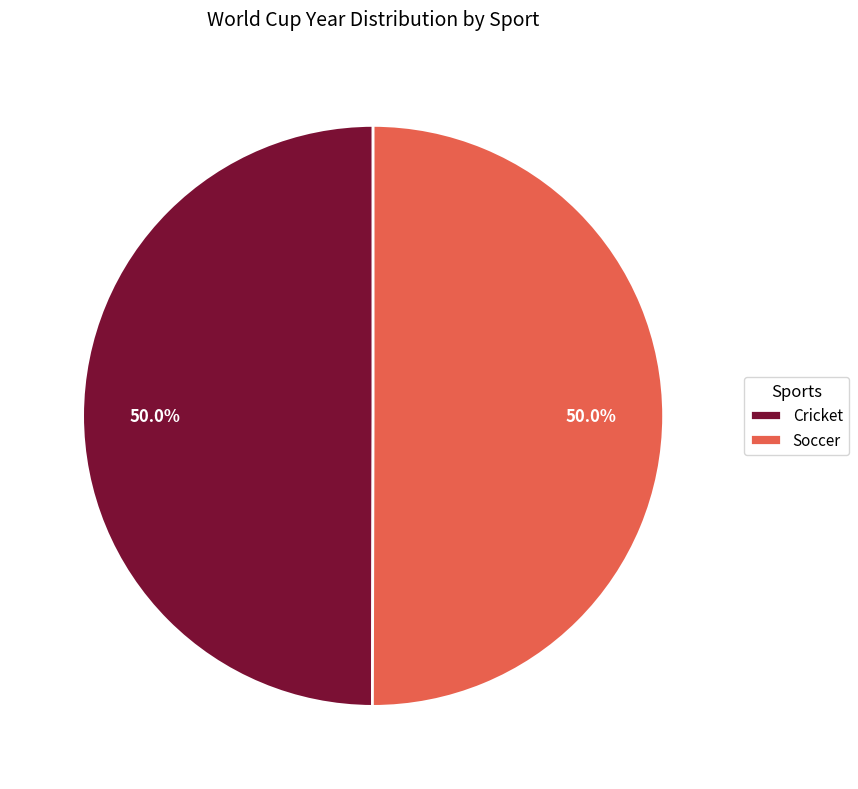

What percentage is NOT represented by Soccer?

50.0%